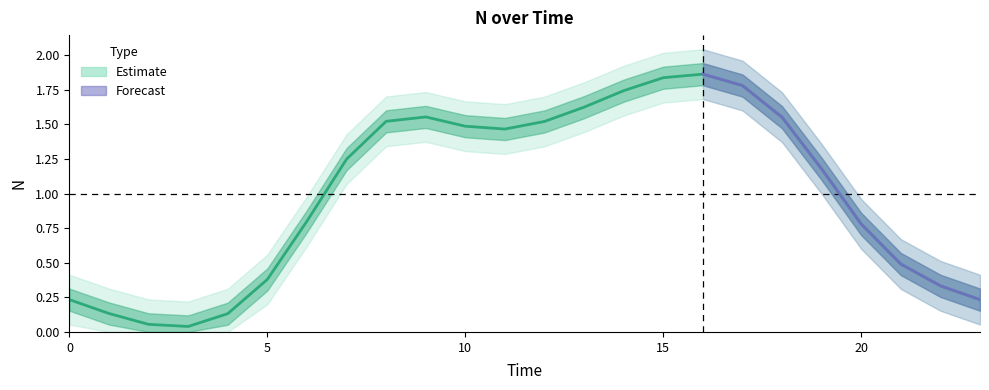

How many points are lower than both their immediate neighbors (excluding endpoints)?

2